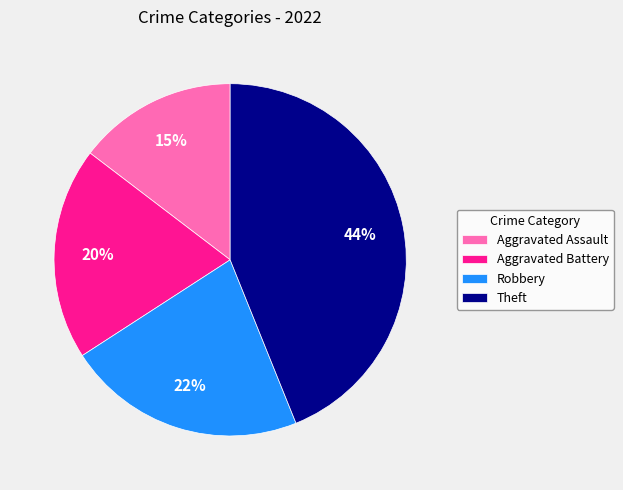

How many slices are in this pie chart?

4